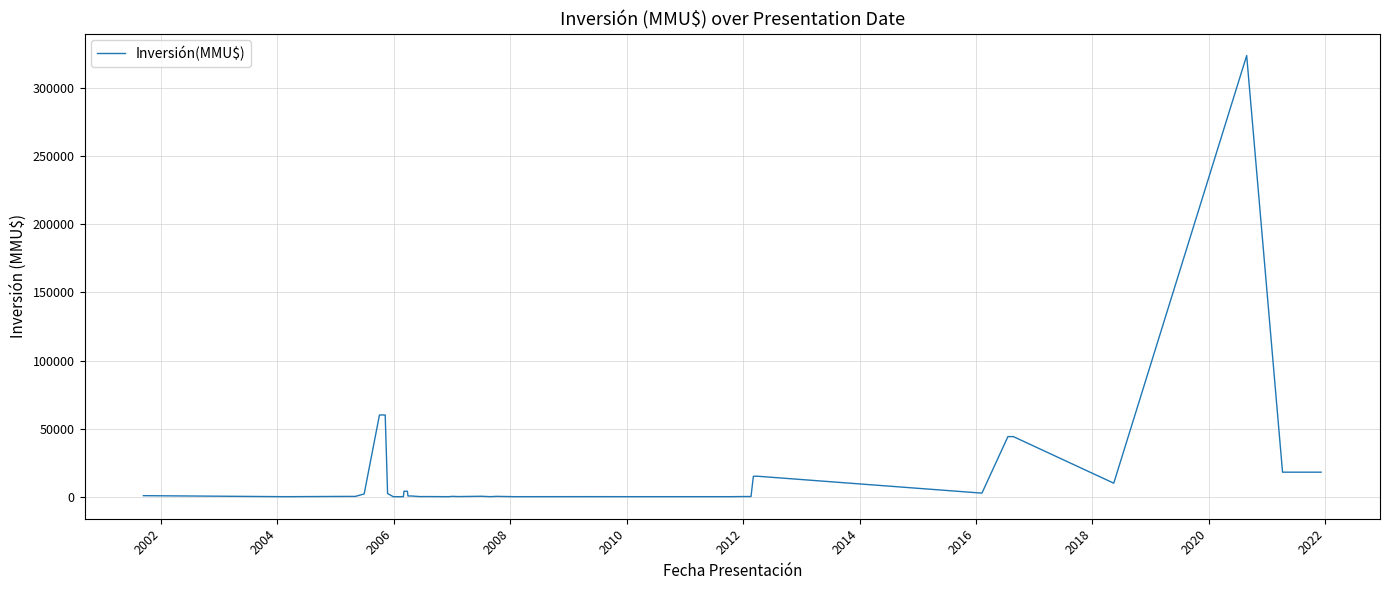

What is the sum of all values?

626673